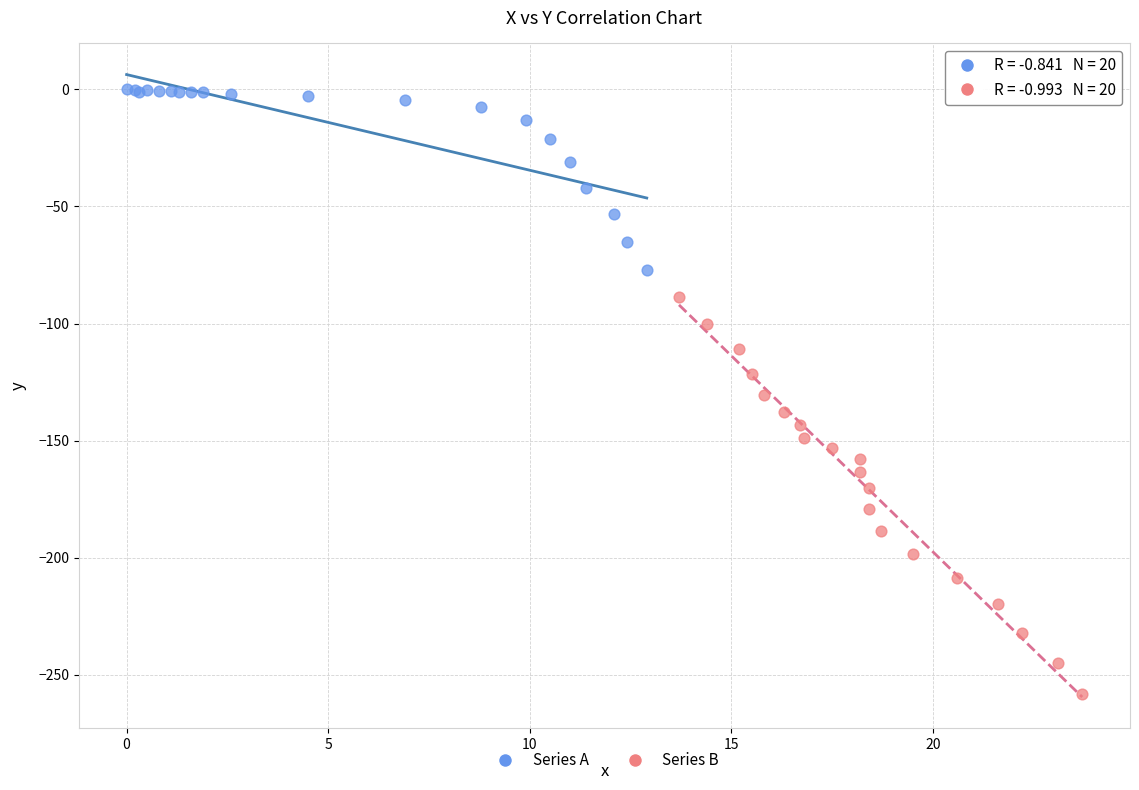

Which series reaches the maximum Y coordinate?

Series A